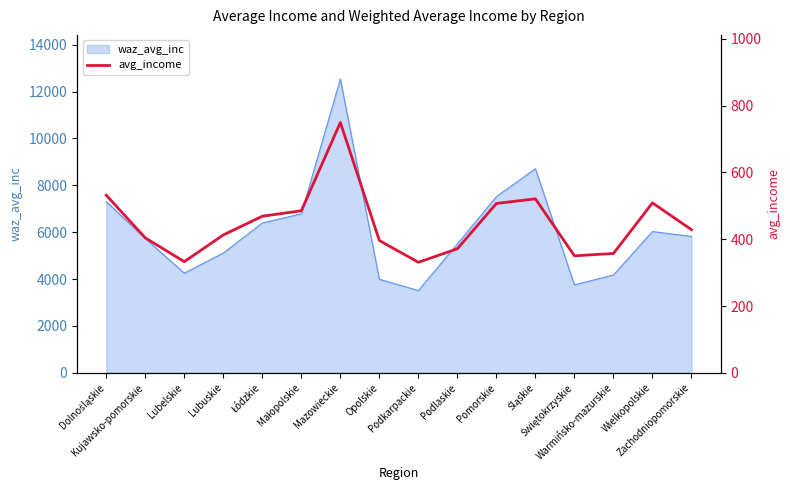

Which has a higher value, Kujawsko-pomorskie or Mazowieckie?

Mazowieckie